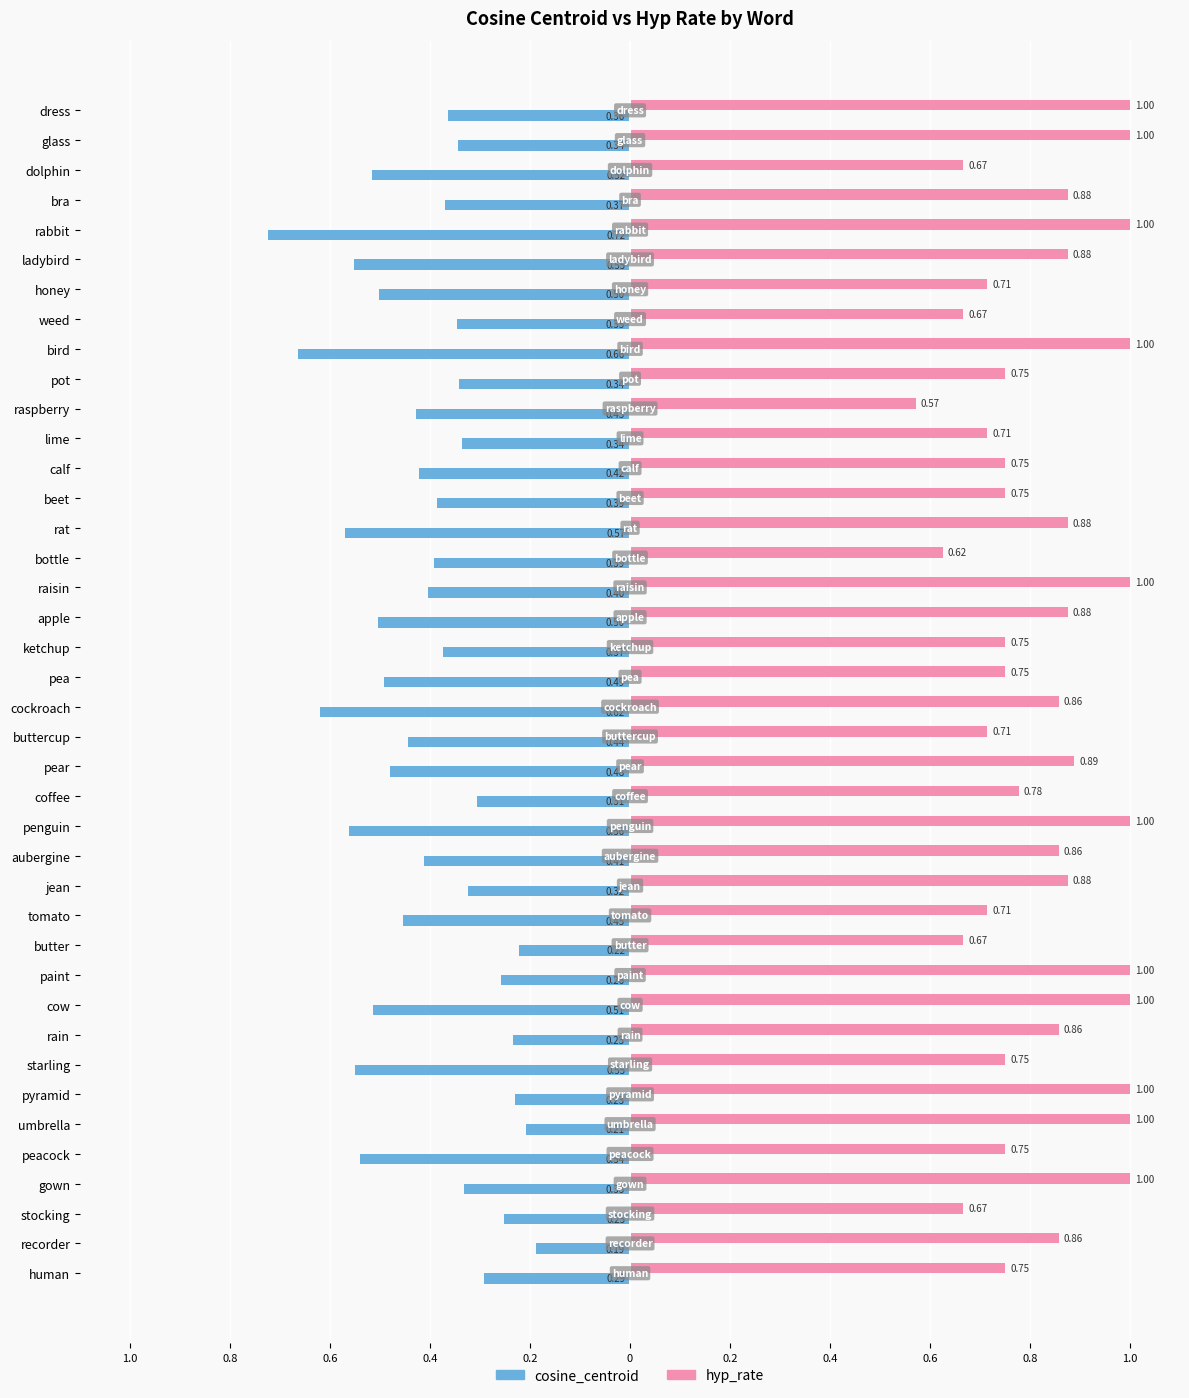

At how many categories does at least one series exceed 0?

40